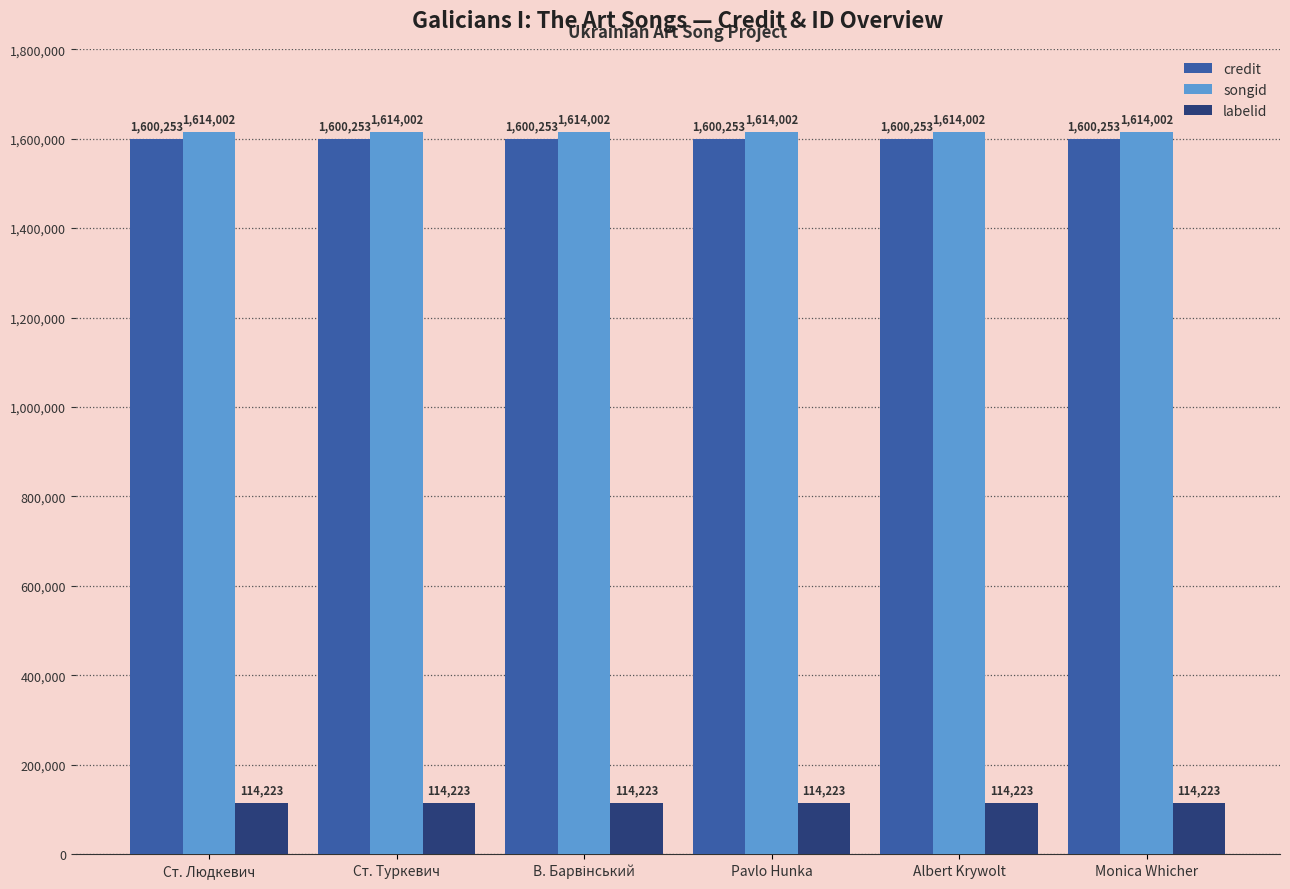

What is the minimum value shown in the chart?

114223